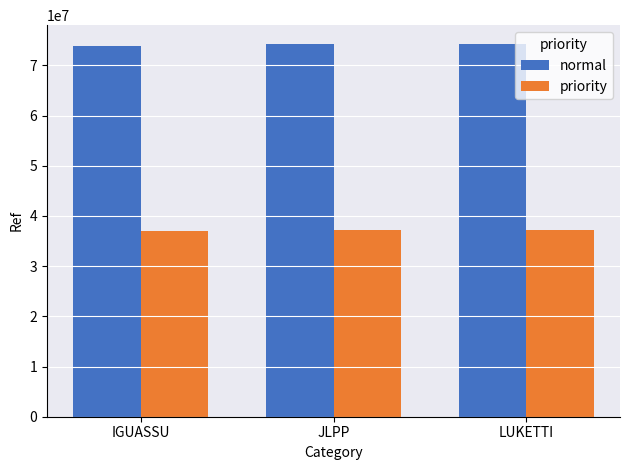

What is the average value of the normal series?

74158973